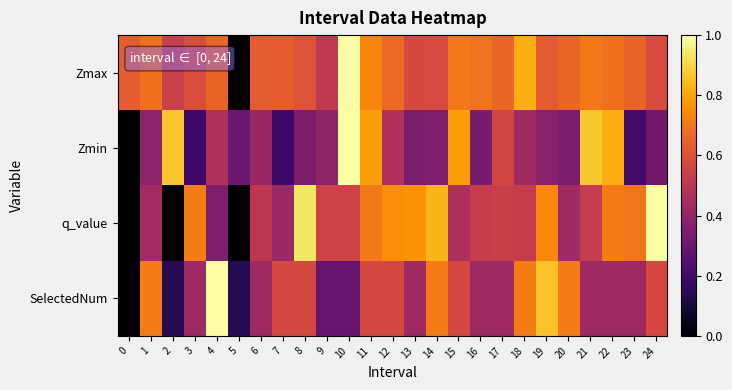

What is the maximum value shown in the chart?

1.0